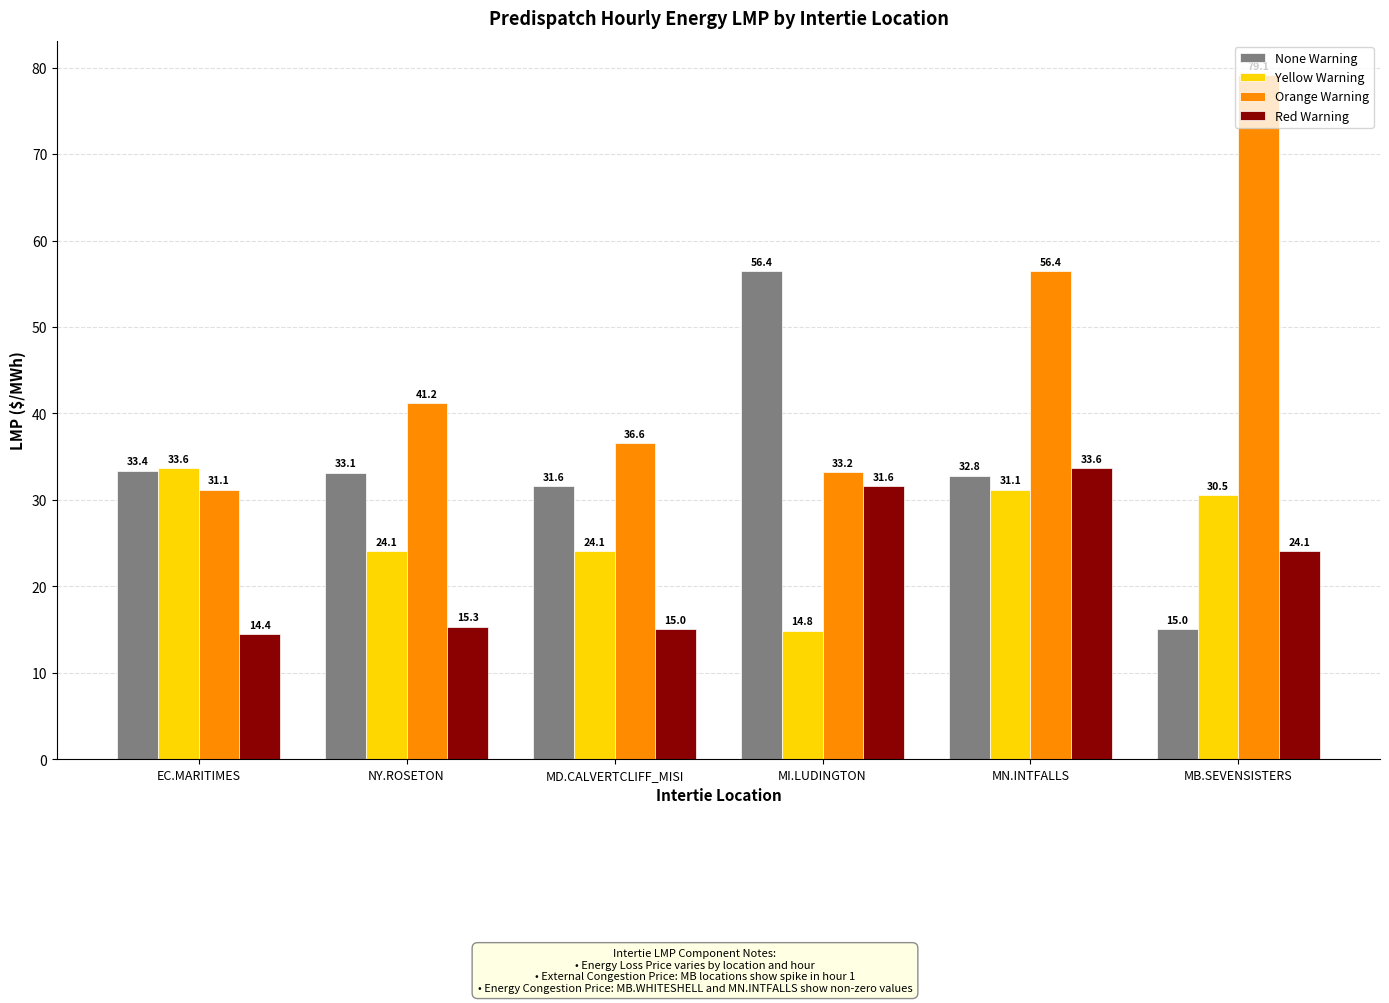

At which category does the chart reach its minimum across all series?

EC.MARITIMES